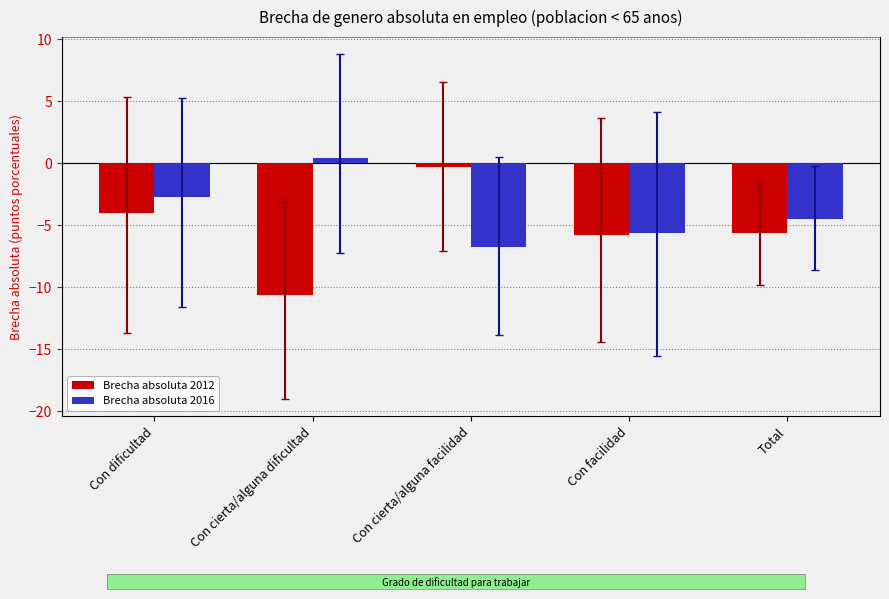

At which category is the sum across all series the highest?

Con dificultad